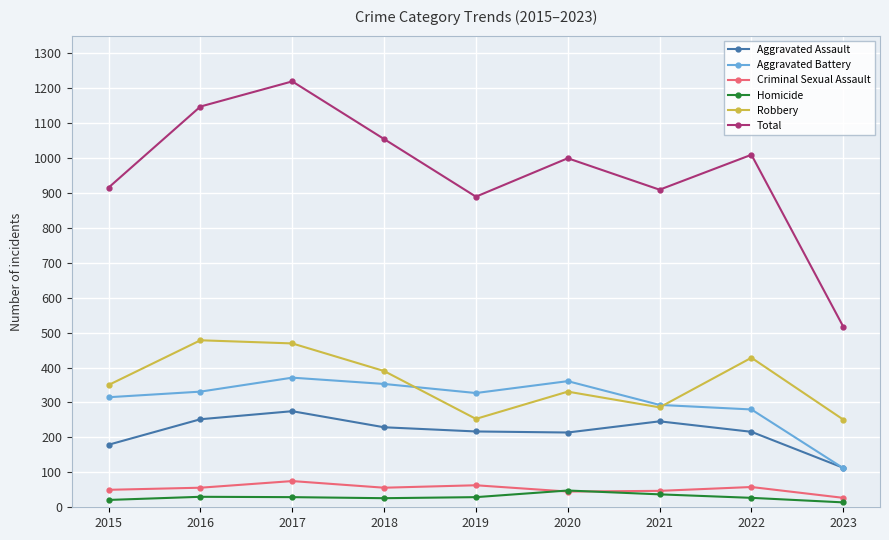

How many times do Aggravated Battery and Robbery cross each other?

2